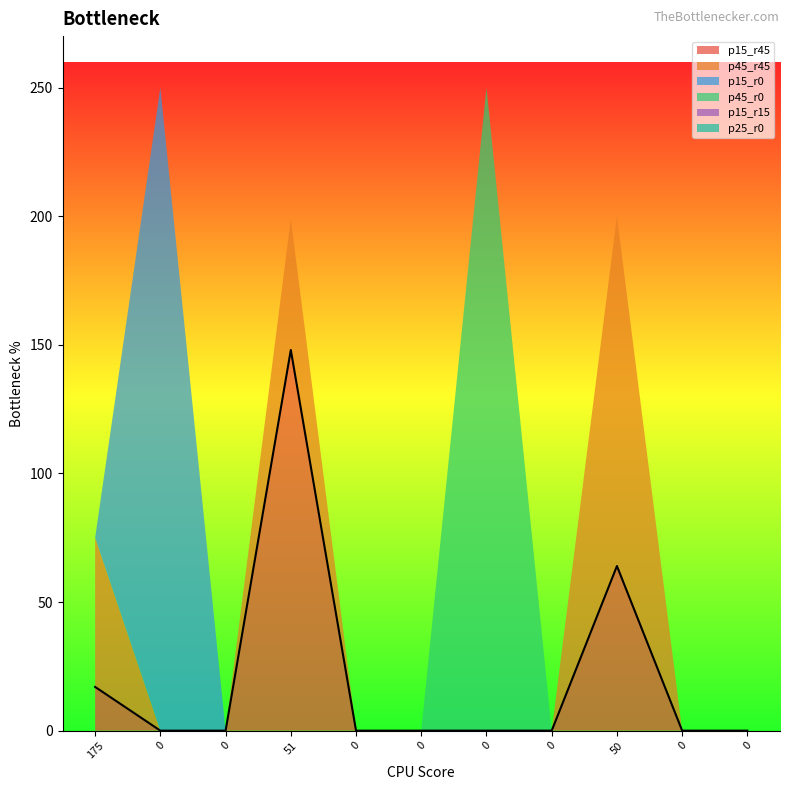

What are all the series names shown in the legend?

p15_r45, p45_r45, p15_r0, p45_r0, p15_r15, p25_r0